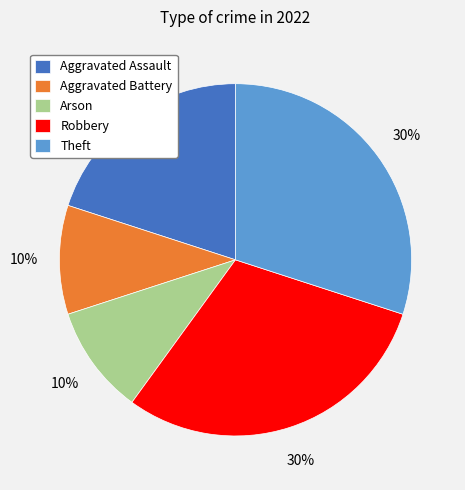

To the nearest percent, what portion does Arson represent?

10%